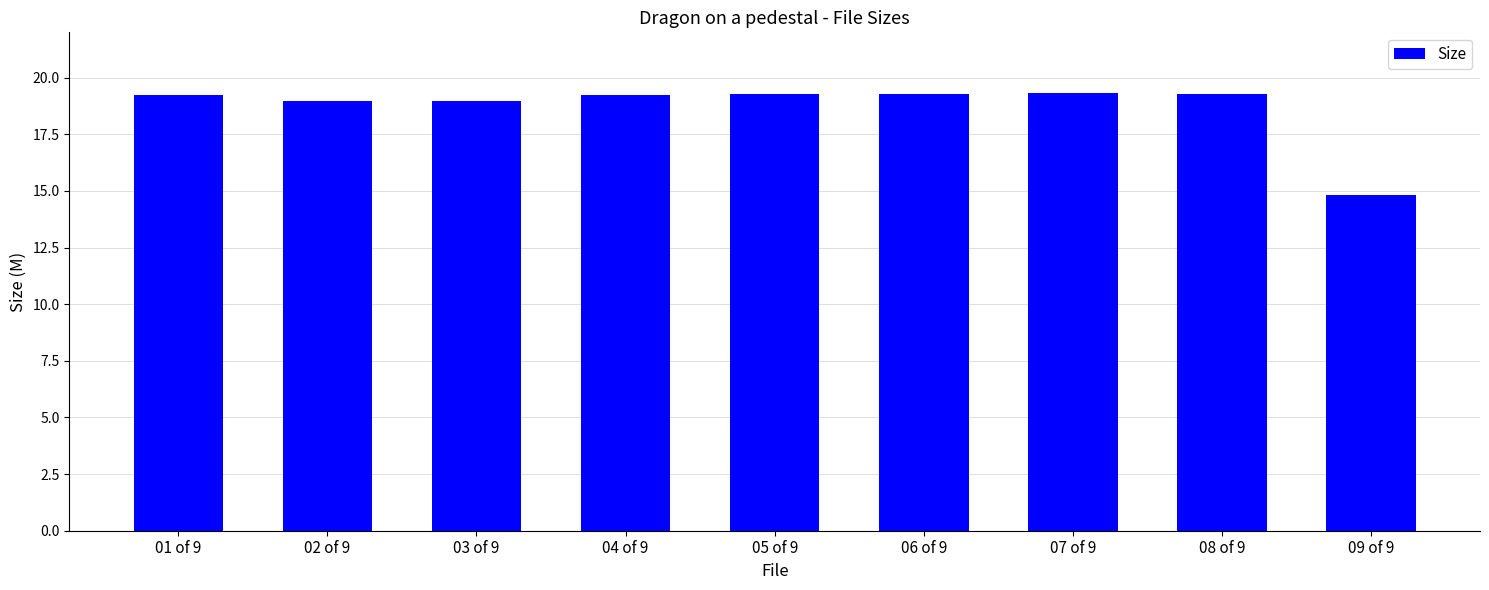

What is the change in value from 04 of 9 to 09 of 9?

-4.4